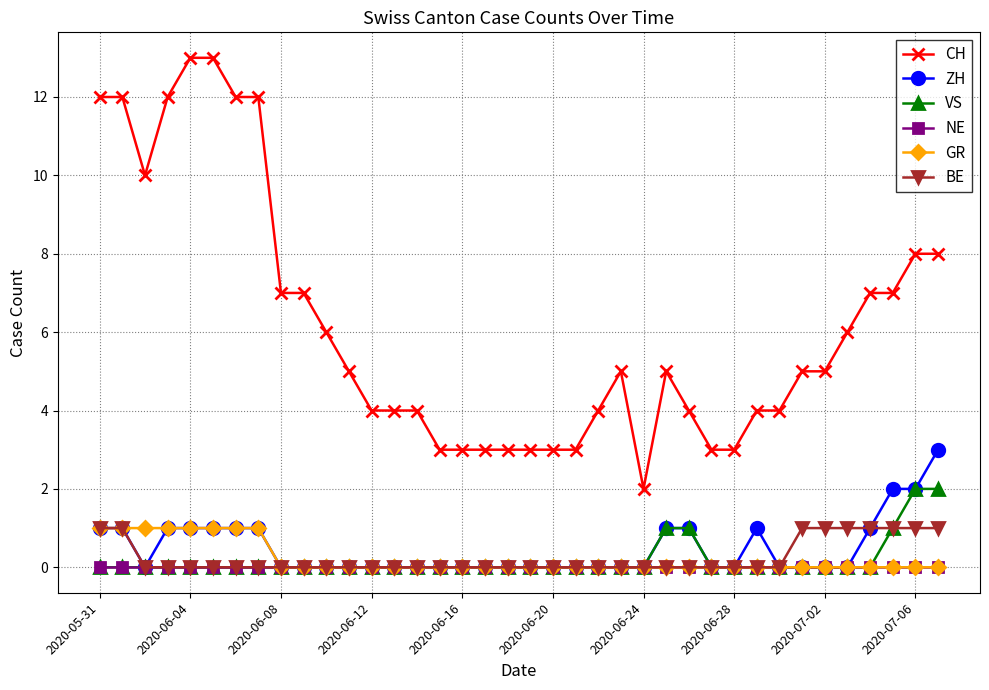

True or false: NE and CH intersect in this chart.

False